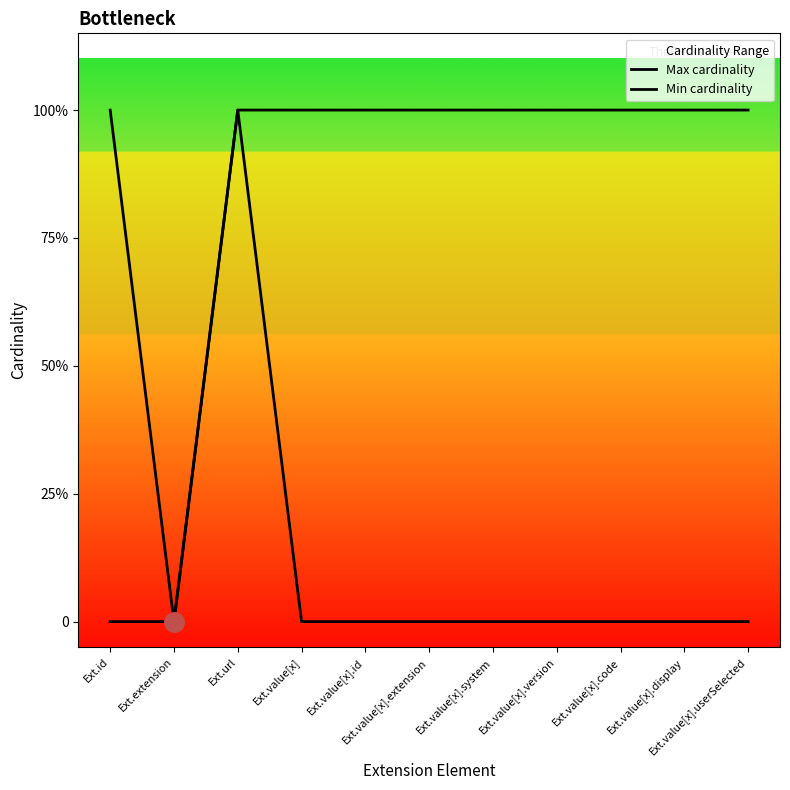

Reading left to right, transcribe all the data shown in this chart.

Max cardinality: 1	0	1	1	1	1	1	1	1	1	1
Min cardinality: 0	0	1	0	0	0	0	0	0	0	0